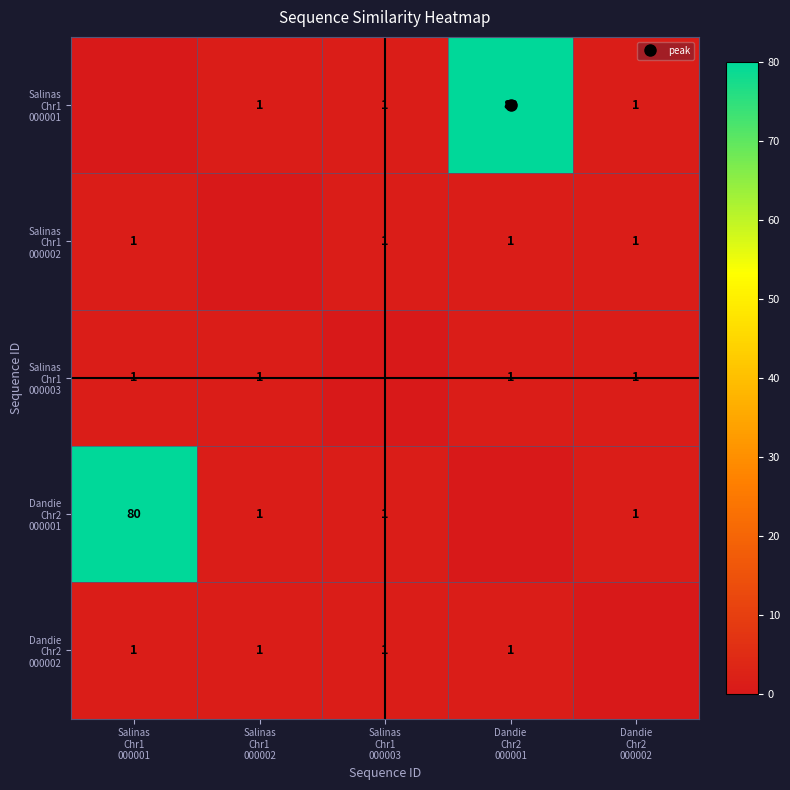

List the series in order of their peak value, lowest first.

Salinas Chr1 000002, Salinas Chr1 000003, Dandie Chr2 000002, Salinas Chr1 000001, Dandie Chr2 000001